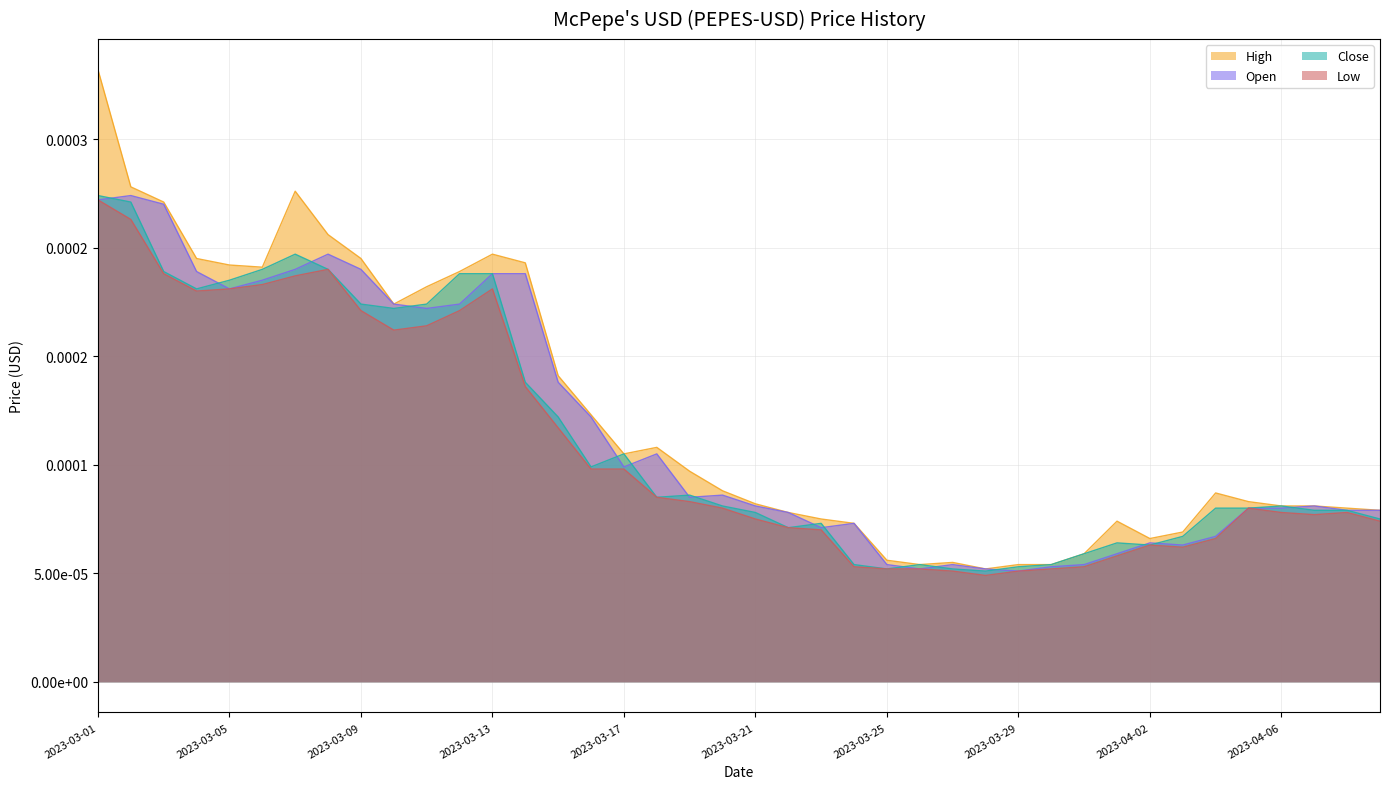

Where is the first local minimum for Low?

2023-03-04